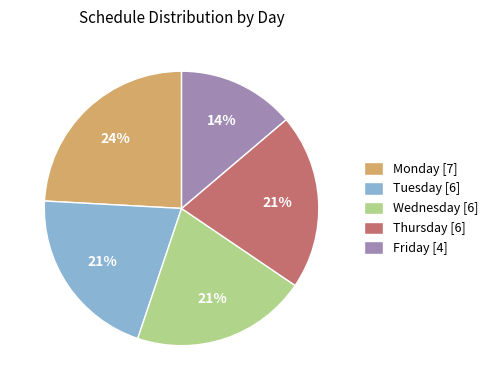

To the nearest percent, what is the difference between the largest and smallest slice percentages?

10%